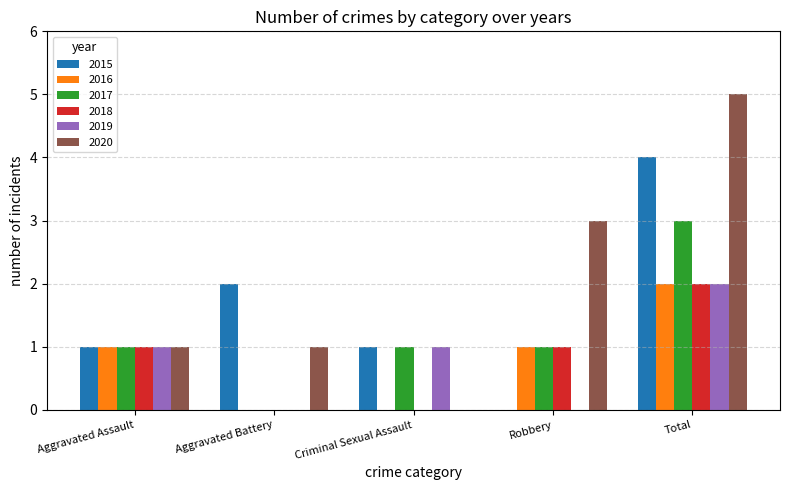

What is the sum of all 2017 values?

6